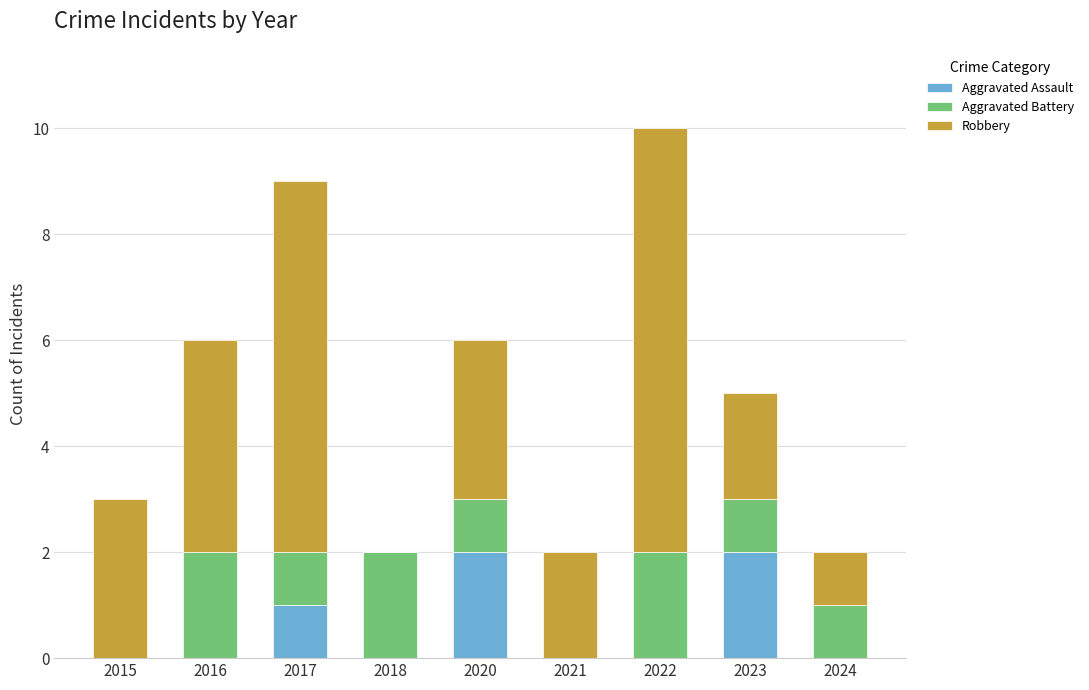

The value of Aggravated Assault at 2018 is 0. True or false?

True